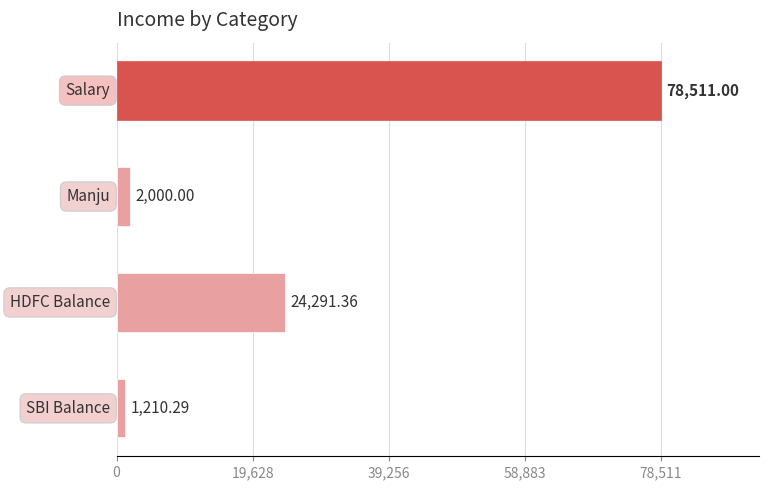

How many values are below 24291?

2